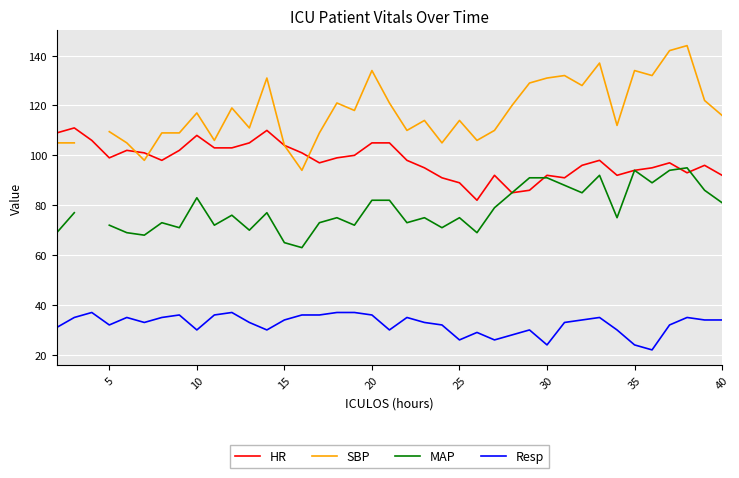

True or false: Resp and HR cross at least once.

False